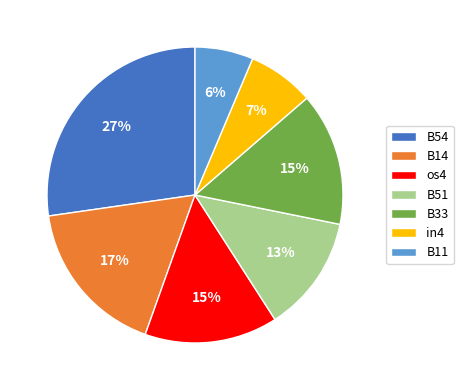

How many segments does this pie chart have?

7